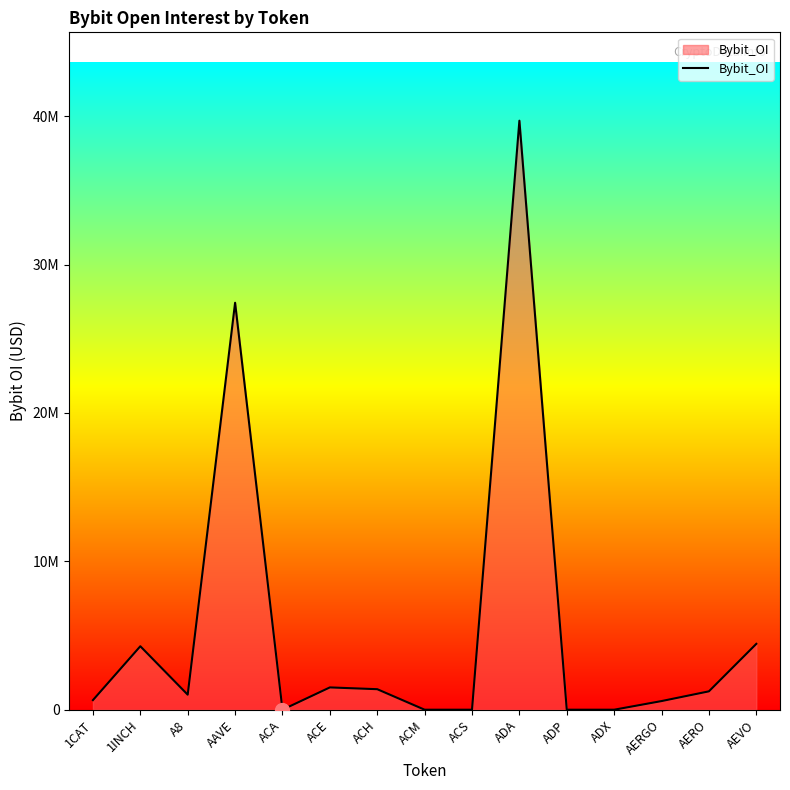

List the labels in order of value, smallest first.

ACA, ACM, ACS, ADP, ADX, AERGO, 1CAT, A8, AERO, ACH, ACE, 1INCH, AEVO, AAVE, ADA